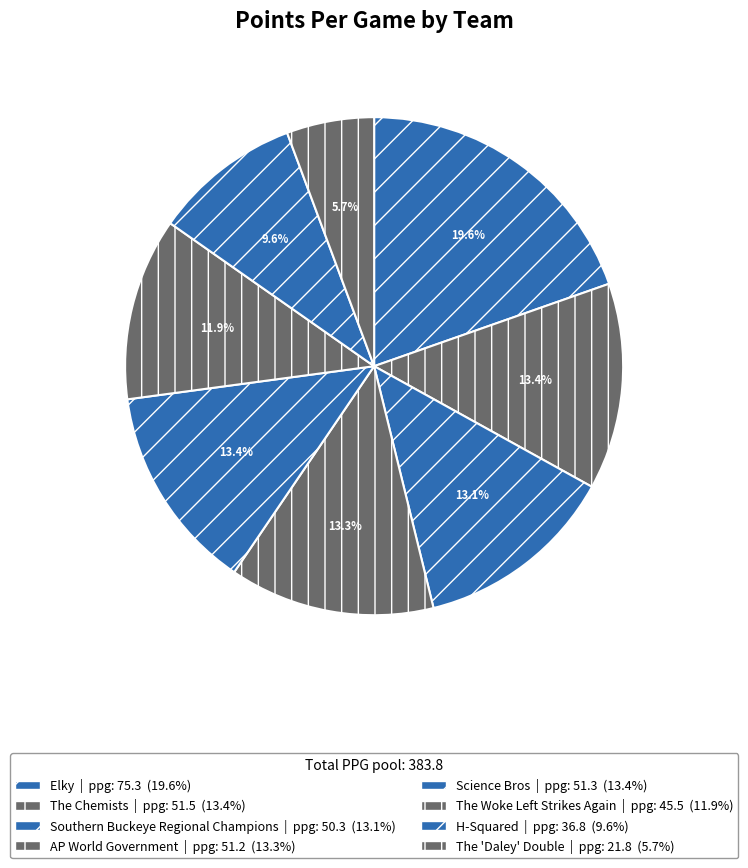

How many segments does this pie chart have?

8